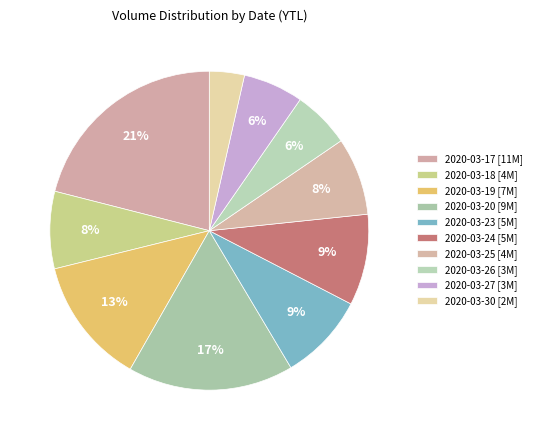

How many slices are in this pie chart?

10